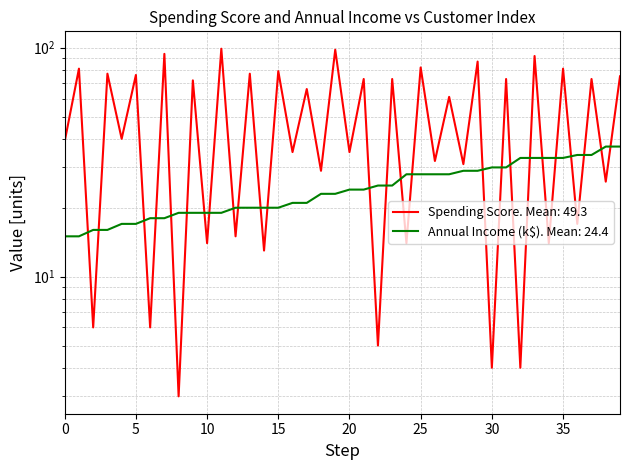

What is the difference between the maximum and minimum values in the Spending Score (1-100) series?

96